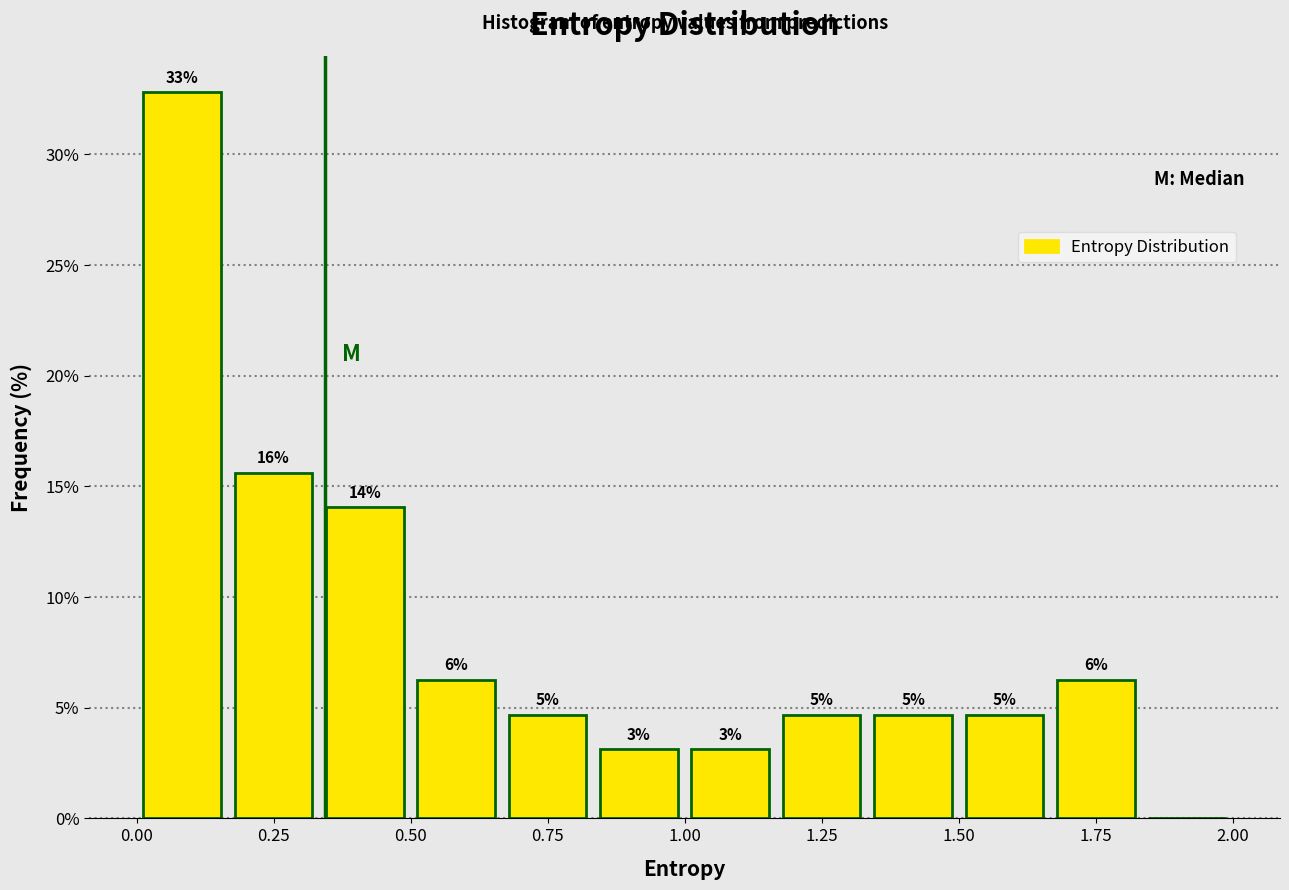

Around what value on the x-axis is the tallest bar? Give the approximate position of its centre, as read against the axis.

0.10